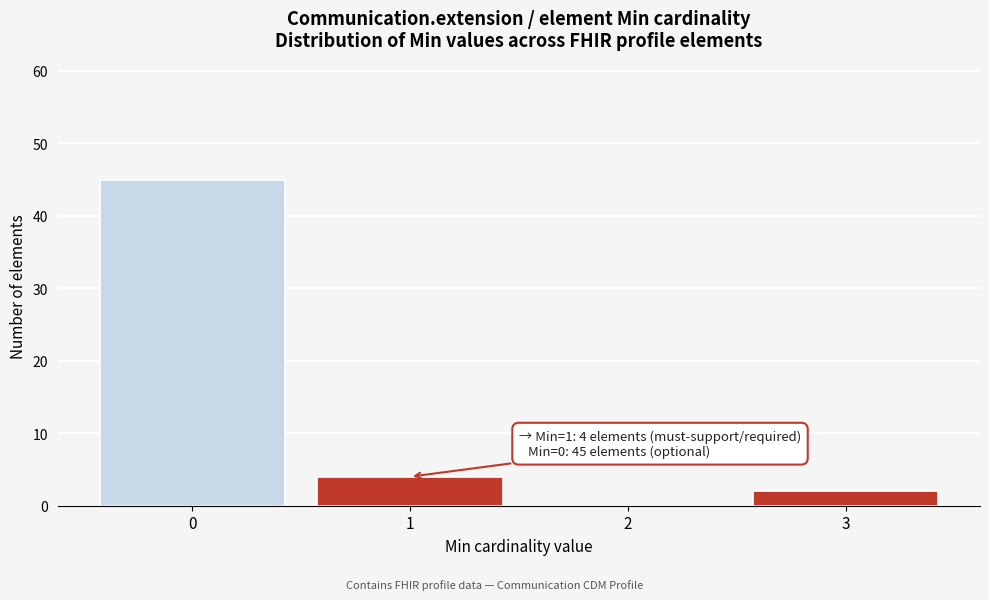

Over which range of the x-axis is the bar tallest?

-0.5 to 0.5